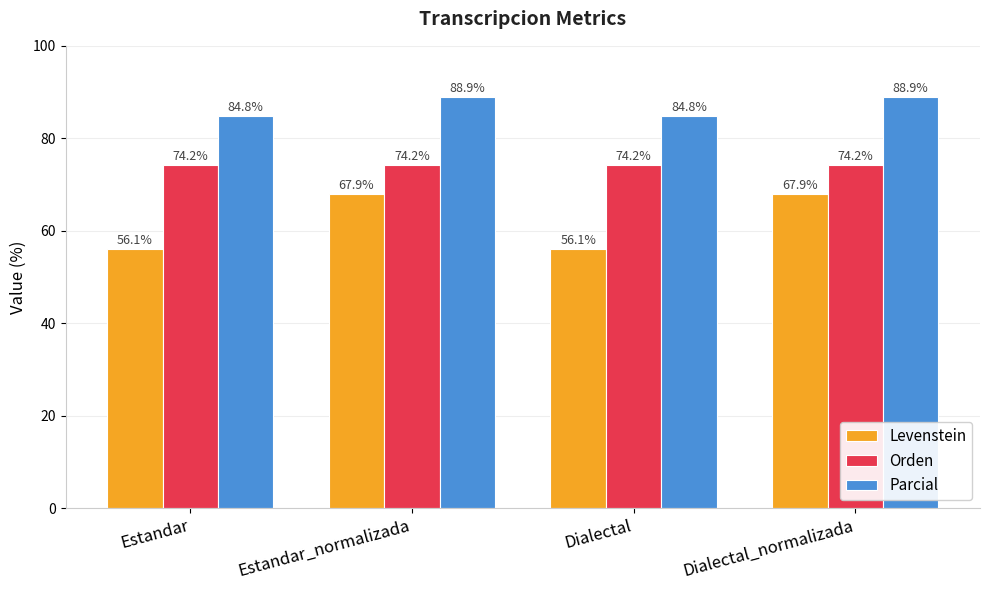

How many groups of bars are there?

4